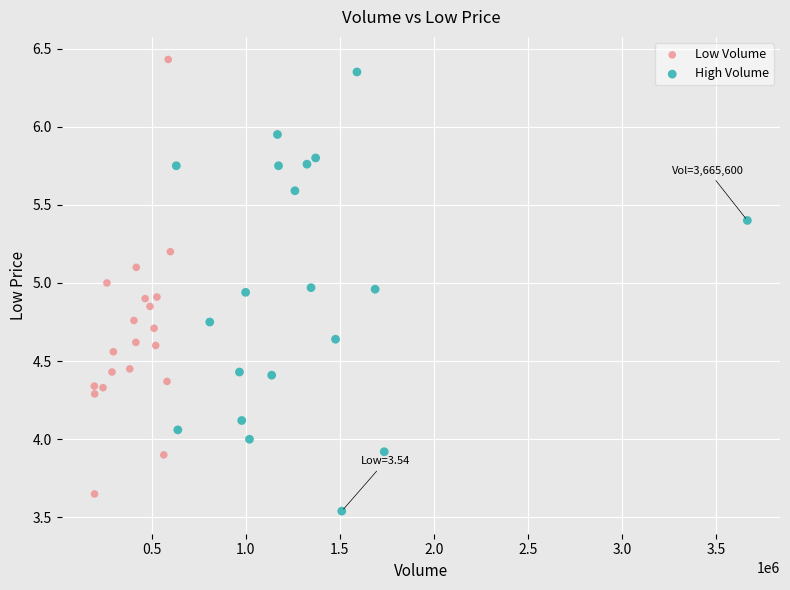

What are all the series names shown in the legend?

Low Volume, High Volume